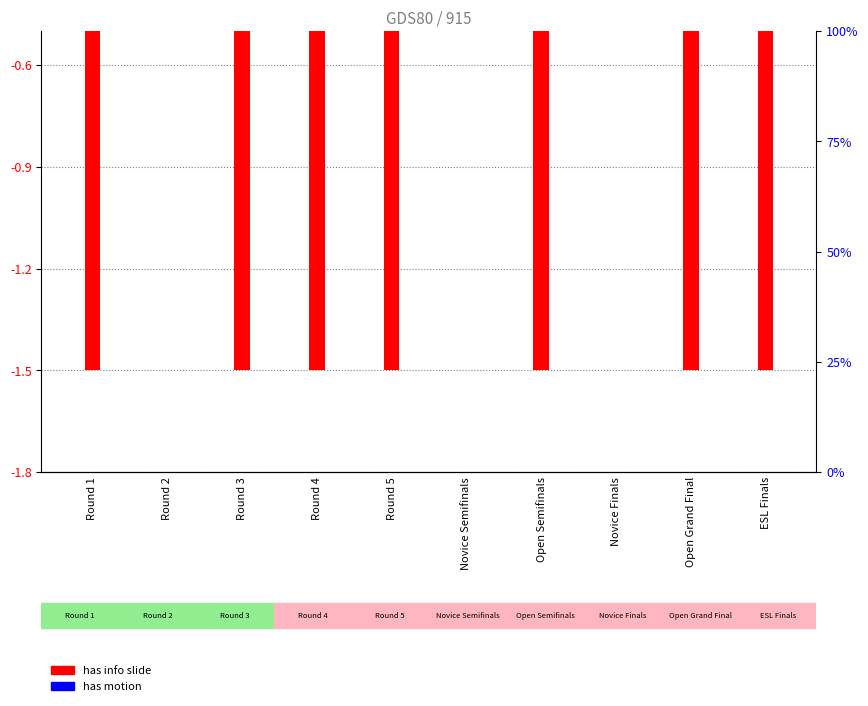

What is the approximate value of has motion at Novice Semifinals?

-0.1